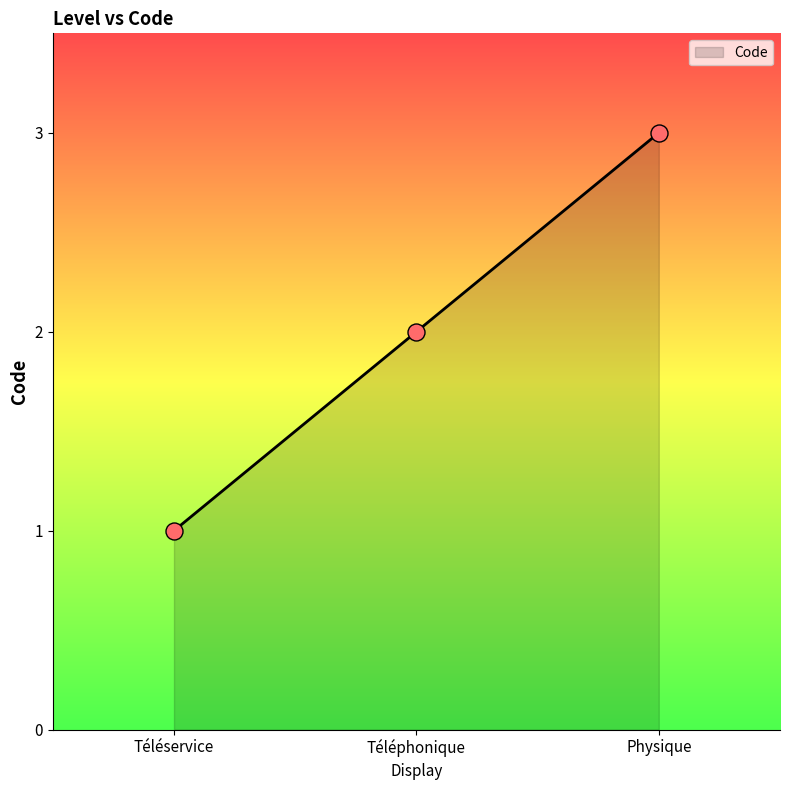

What is the change in value from Téléservice to Téléphonique?

+1